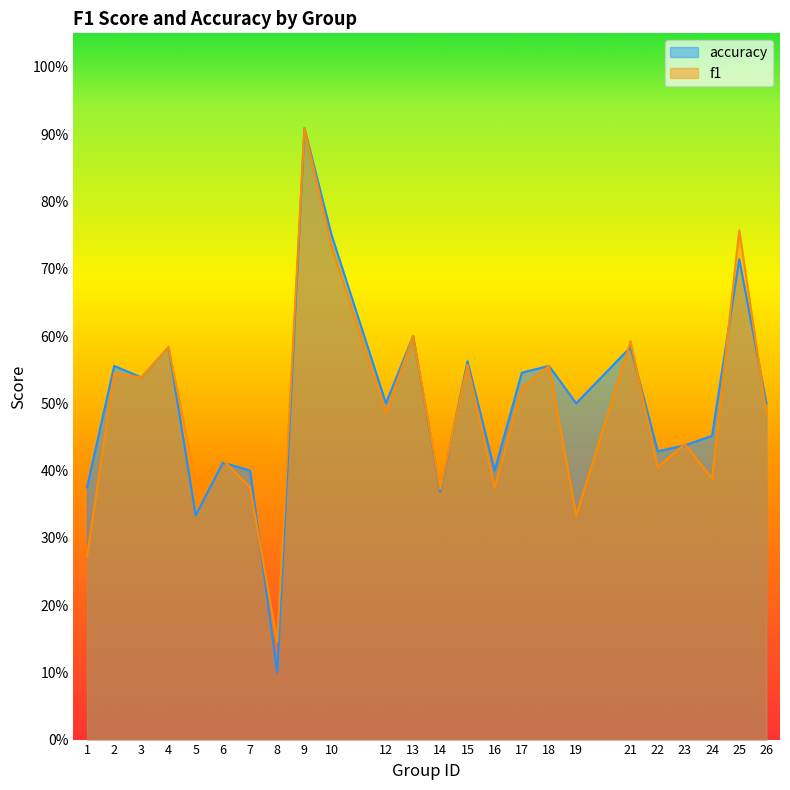

Reading left to right, what are all the values shown in this chart?

f1: 1=0.3	2=0.5	3=0.5	4=0.6	5=0.4	6=0.4	7=0.4	8=0.1	9=0.9	10=0.7	12=0.5	13=0.6	14=0.4	15=0.6	16=0.4	17=0.5	18=0.6	19=0.3	21=0.6	22=0.4	23=0.4	24=0.4	25=0.8	26=0.5
accuracy: 1=0.4	2=0.6	3=0.5	4=0.6	5=0.3	6=0.4	7=0.4	8=0.1	9=0.9	10=0.8	12=0.5	13=0.6	14=0.4	15=0.6	16=0.4	17=0.5	18=0.6	19=0.5	21=0.6	22=0.4	23=0.4	24=0.5	25=0.7	26=0.5